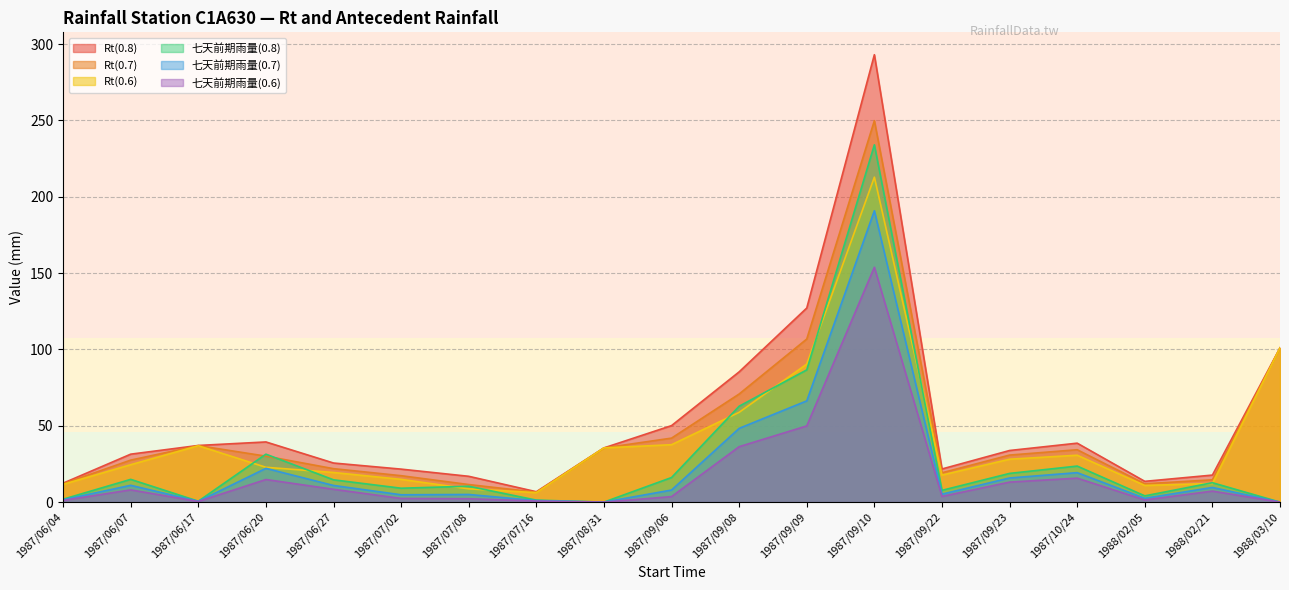

What is the label of the 11th point from the right?

1987/08/31